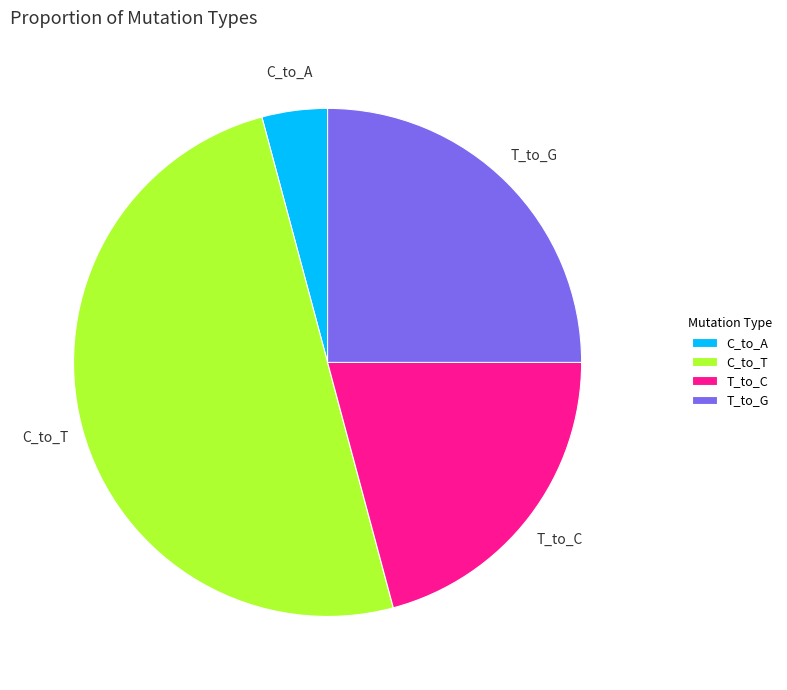

Which has a higher value, T_to_G or C_to_A?

T_to_G